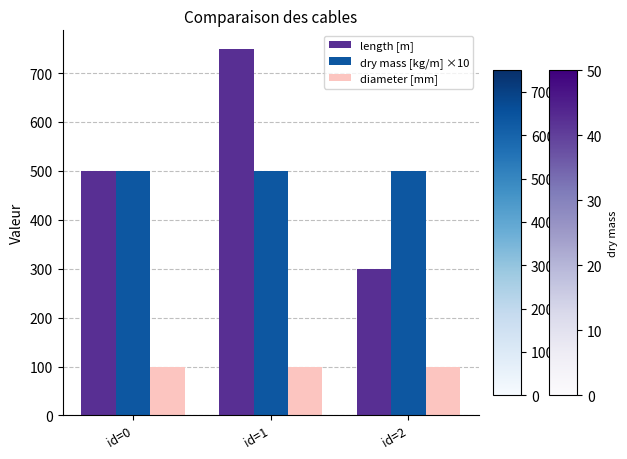

How many bars are there in total?

9